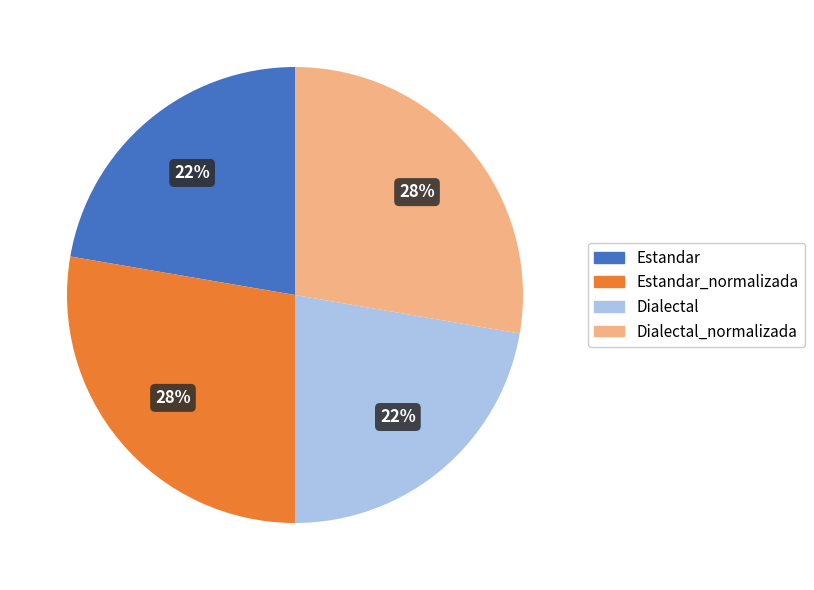

Does any single category account for the majority?

No